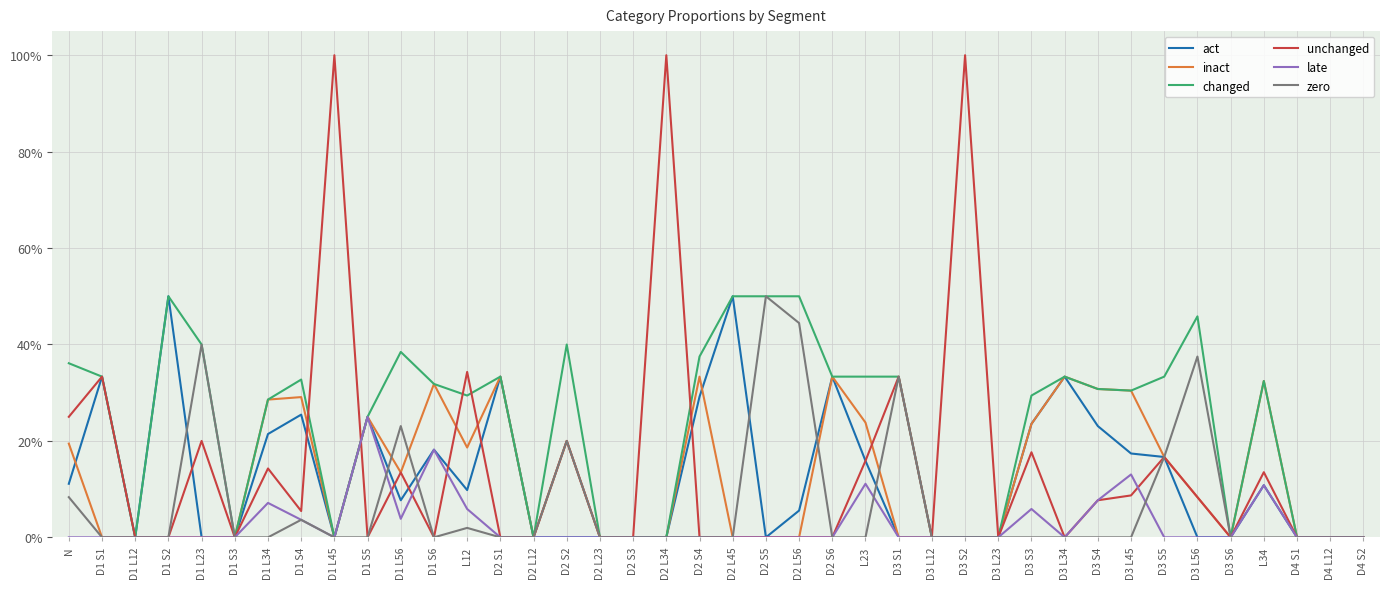

Is this an area chart (filled region under the line)?

No